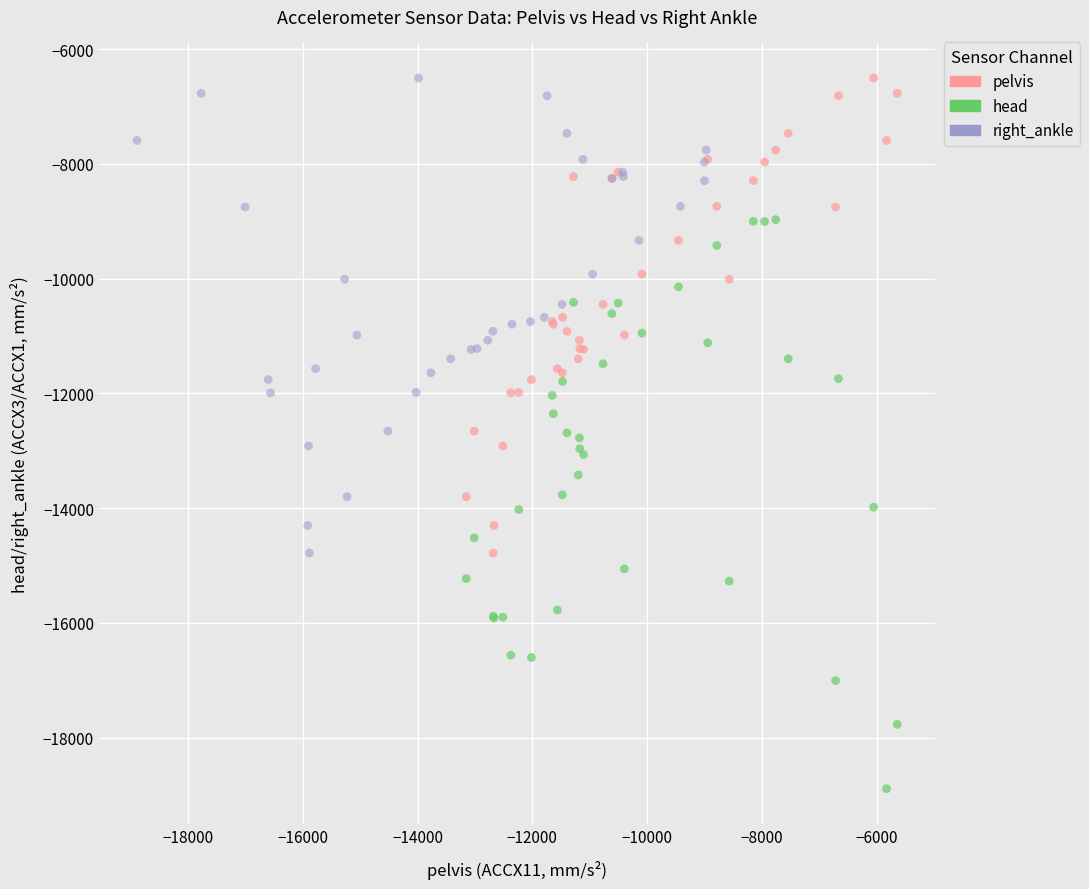

Which series has the largest Y range (max minus min)?

head